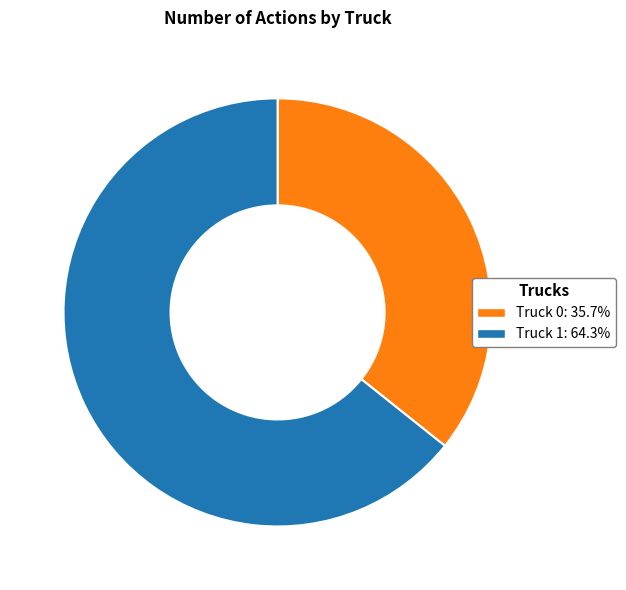

Does Truck 1 represent more than half of the total?

Yes